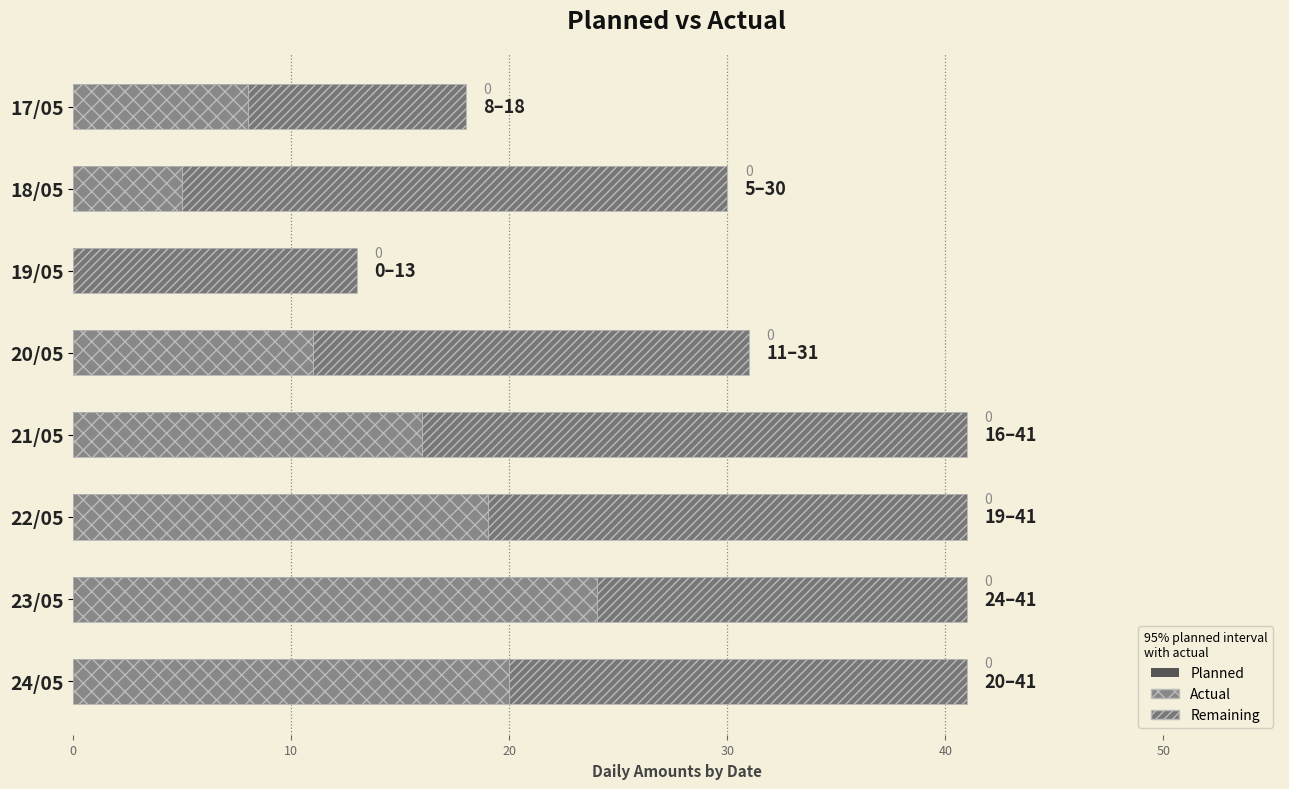

Reading left to right, list all the values displayed in this chart.

Planned: 18	30	13	31	41	41	41	41
Actual (cross-hatch): 8	5	0	11	16	19	24	20
Remaining (hatch): 10	25	13	20	25	22	17	21